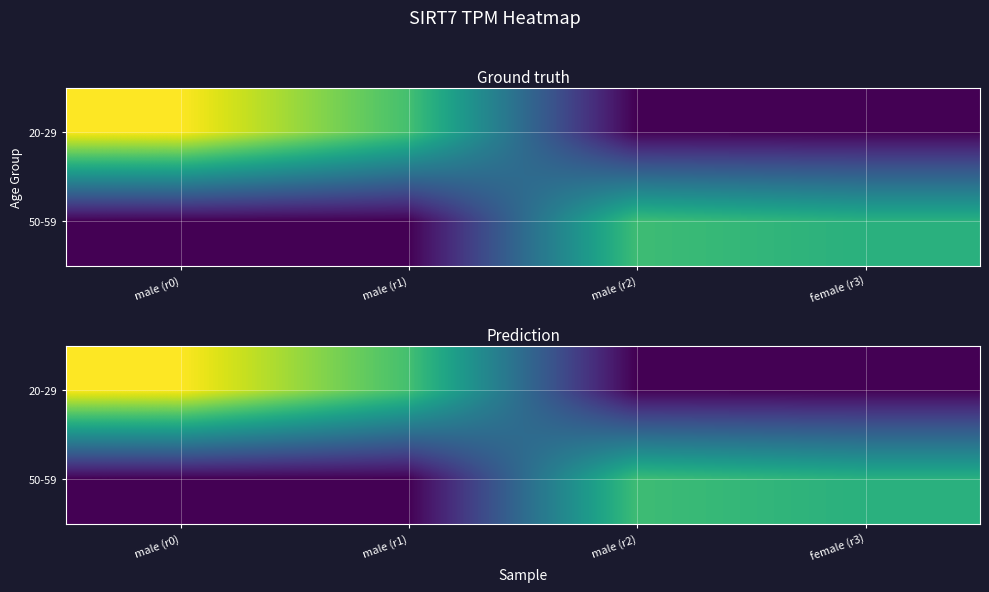

Between male (r2) and female (r3), which is larger?

male (r2)